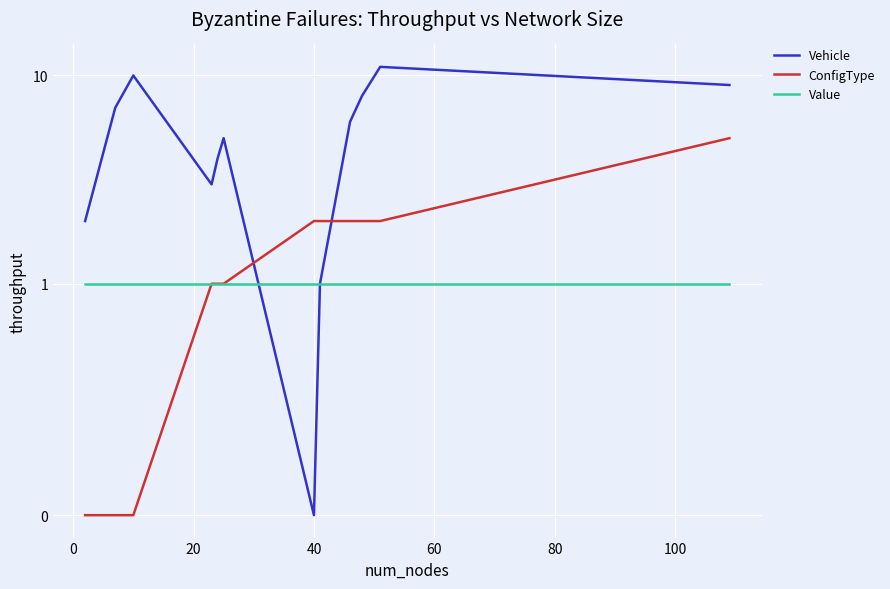

Which has a higher value, 20 or 0?

20